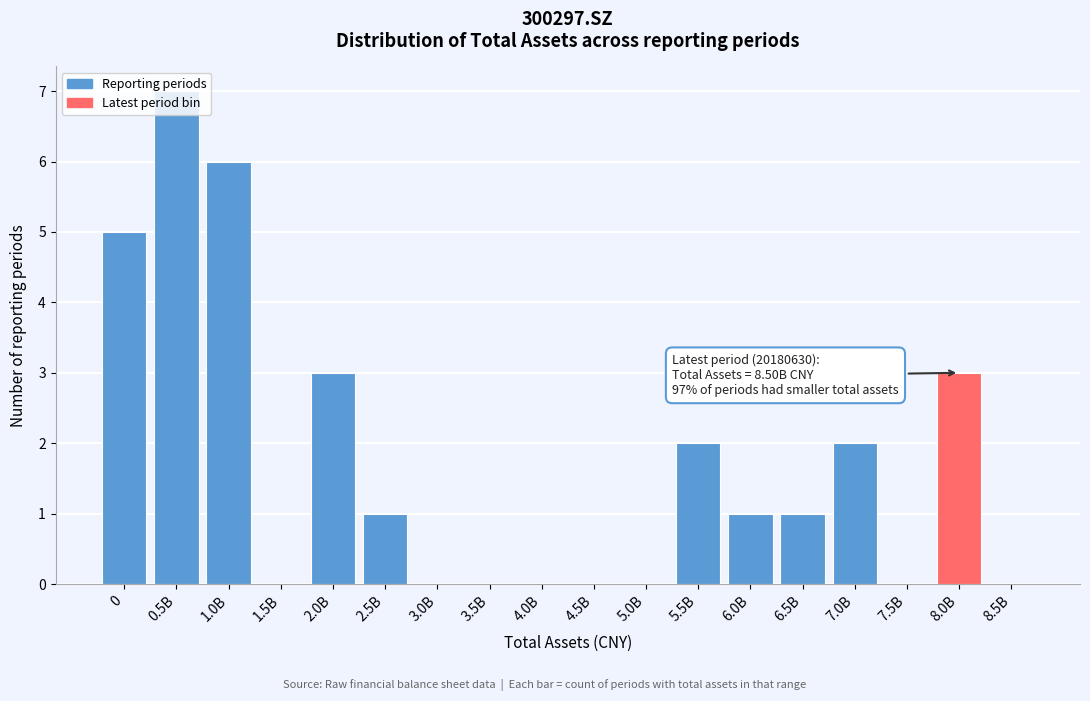

The chart shows a value of 0 at 4.0B. True or false?

True